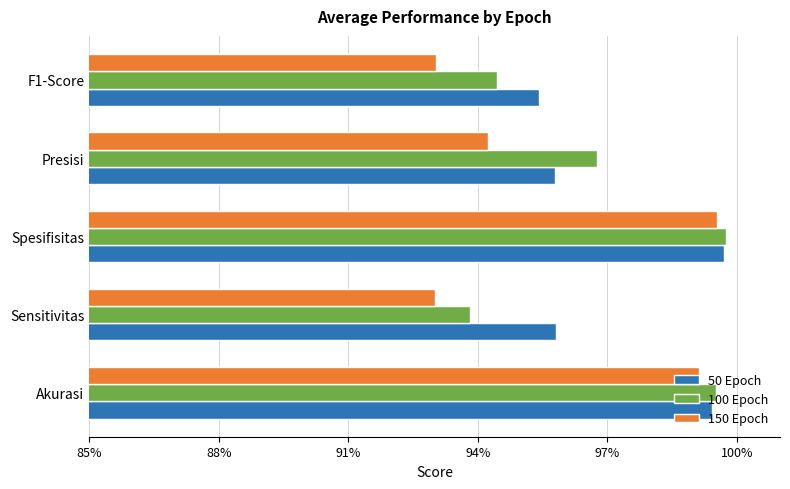

What are all the series names shown in the legend?

50 Epoch, 100 Epoch, 150 Epoch